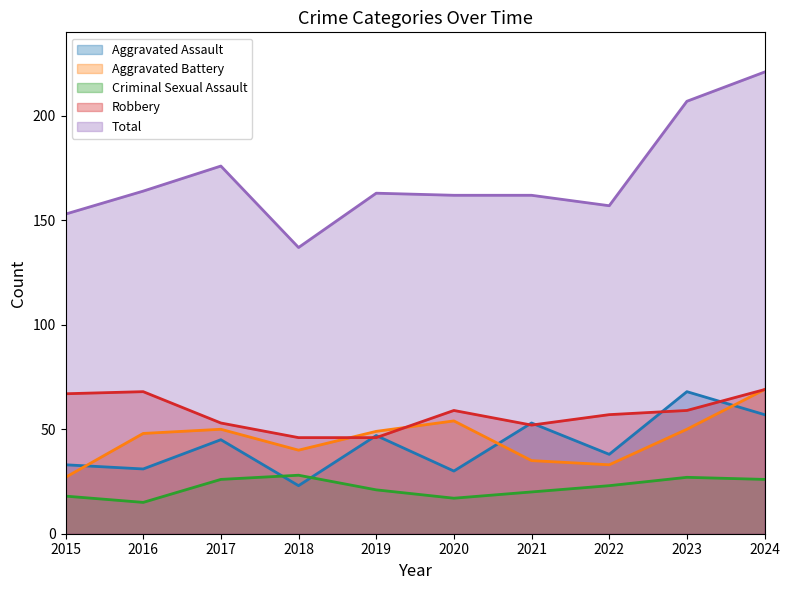

What is the average value of the Aggravated Assault series?

42